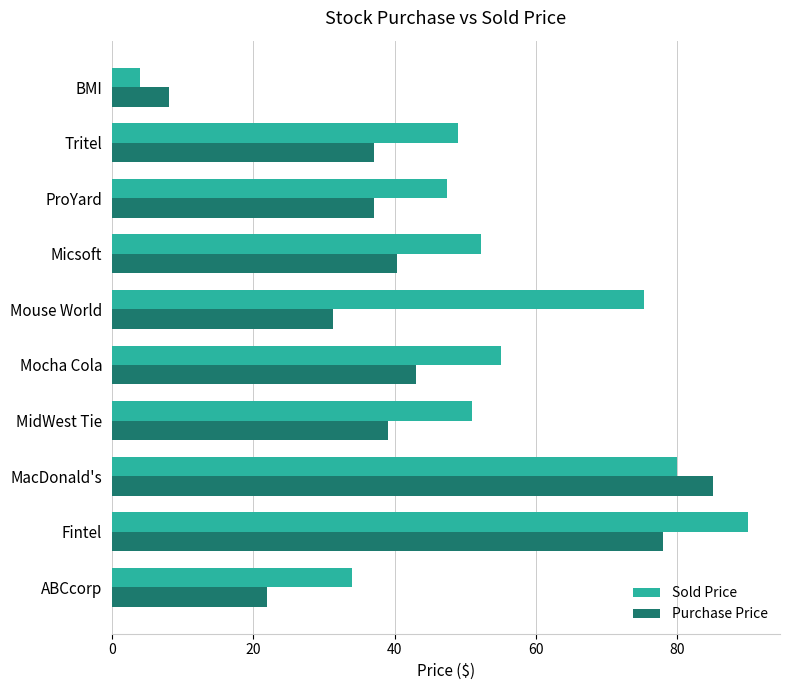

At how many categories does at least one series exceed 44?

8